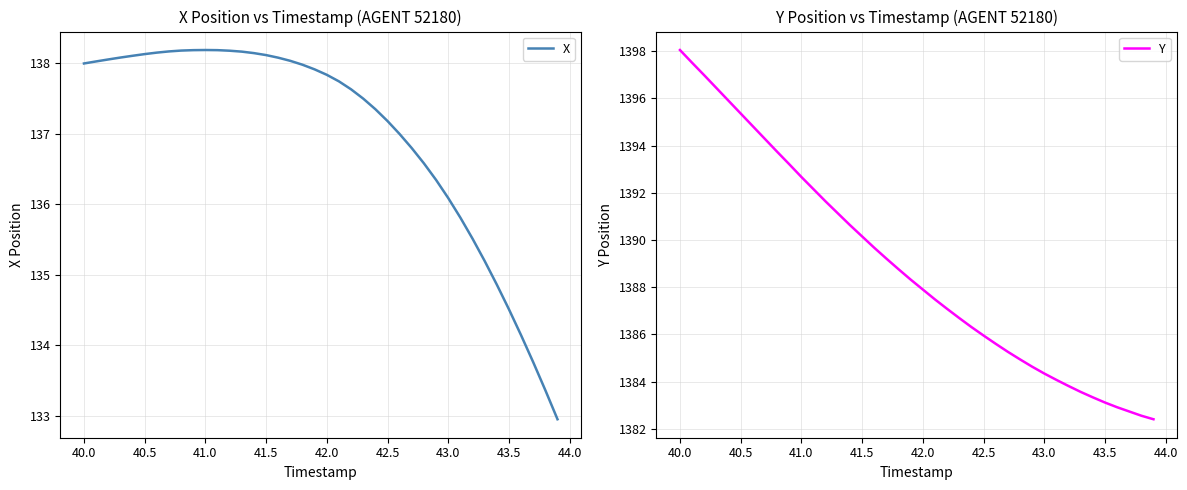

Does the chart have visible grid lines?

Yes